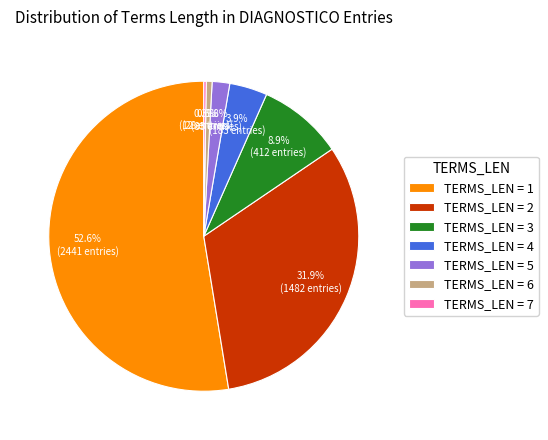

What portion of the pie excludes TERMS_LEN = 1?

47.4%